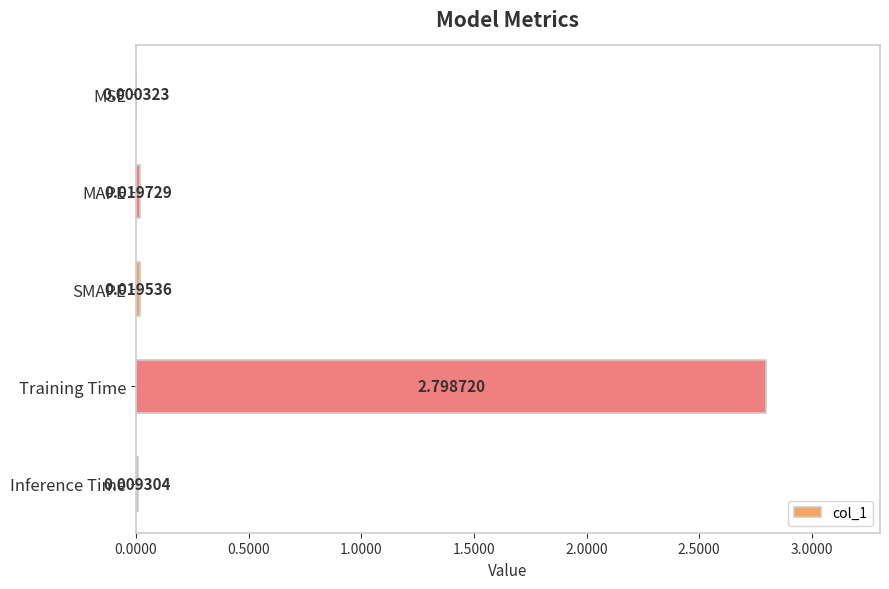

Which has a higher value, MAPE or SMAPE?

MAPE